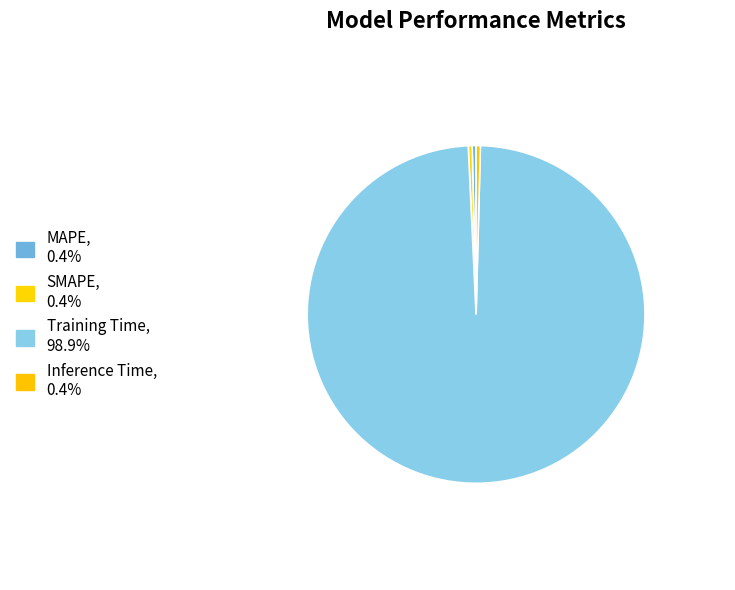

Do SMAPE and Inference Time together represent more than half of the pie?

No